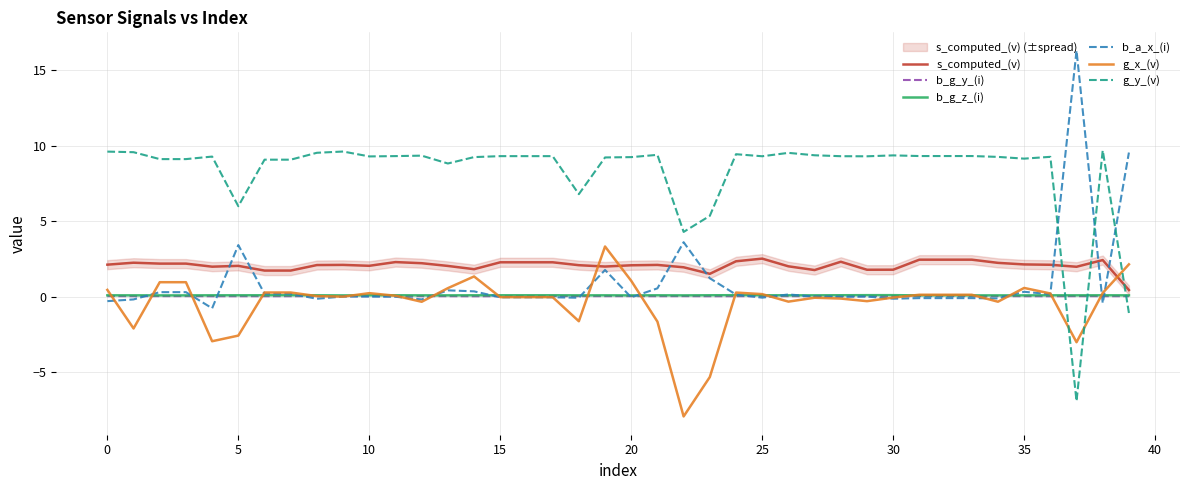

What value does the g_x_(v) series have at 25?

0.2